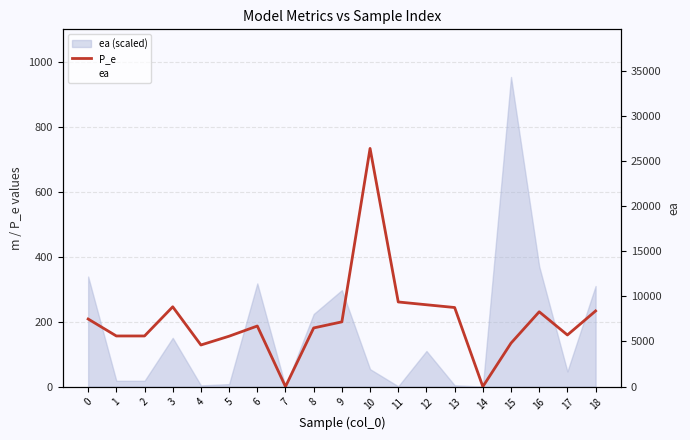

At which category does the data reach its first local valley?

4